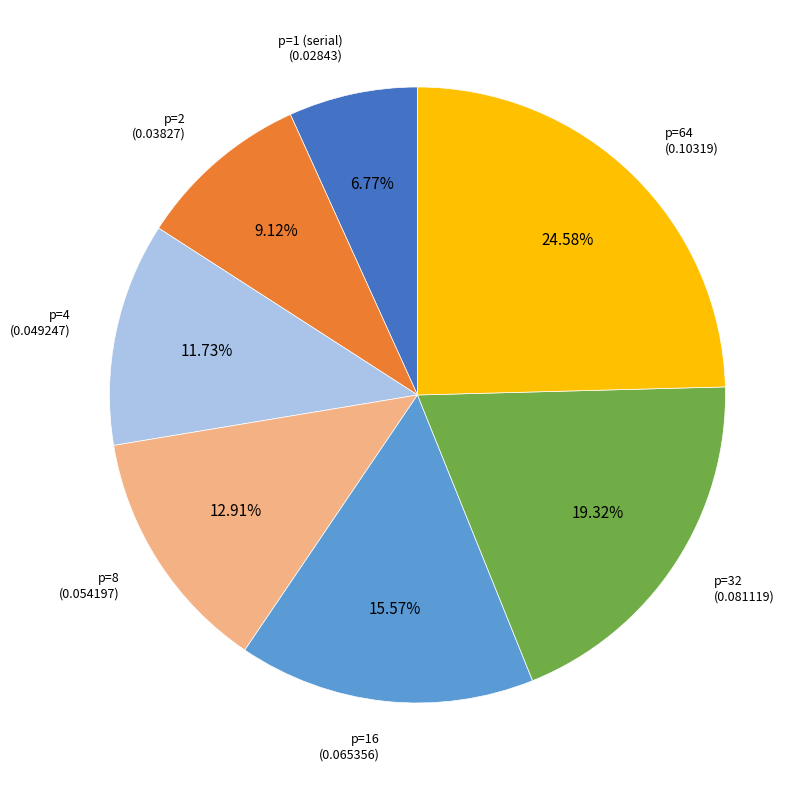

Does any single category account for the majority?

No